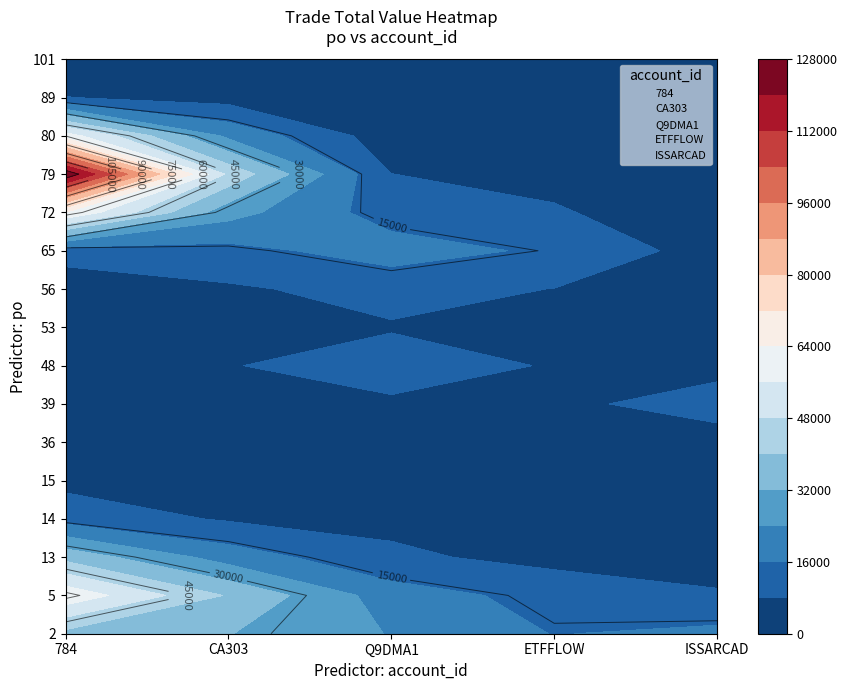

How many values in ETFFLOW are above zero?

15